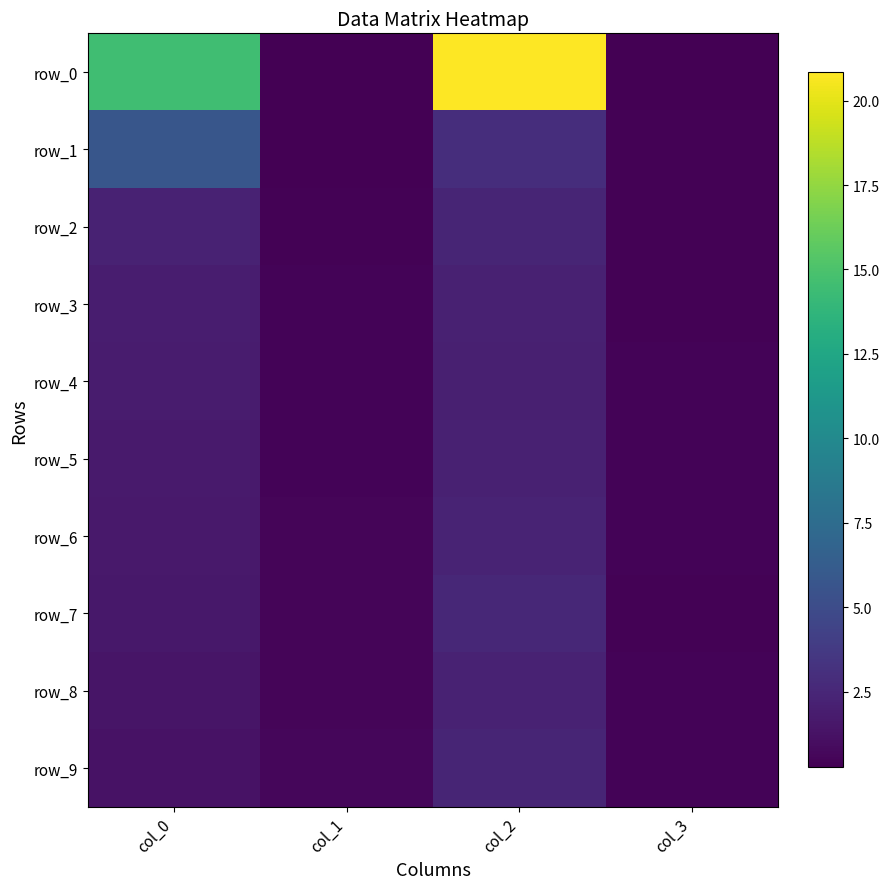

What is the difference between the maximum and minimum values in the row_3 series?

1.7